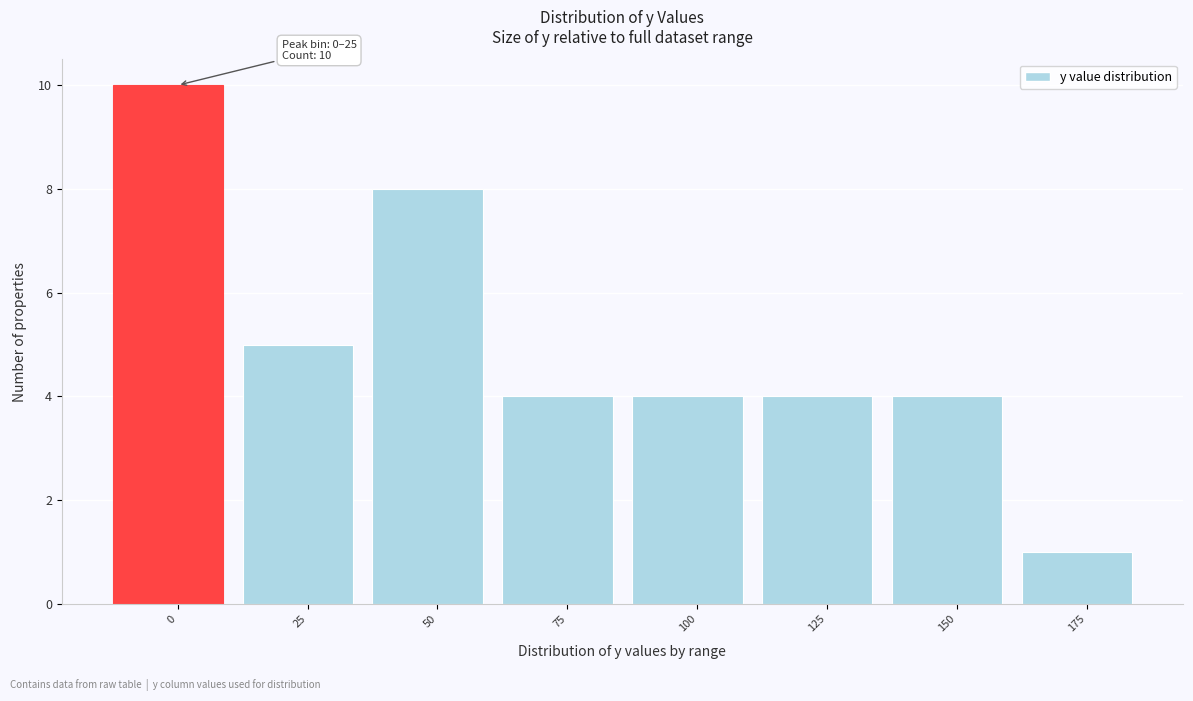

Reading left to right, extract all data points from this chart.

0=10	25=5	50=8	75=4	100=4	125=4	150=4	175=1